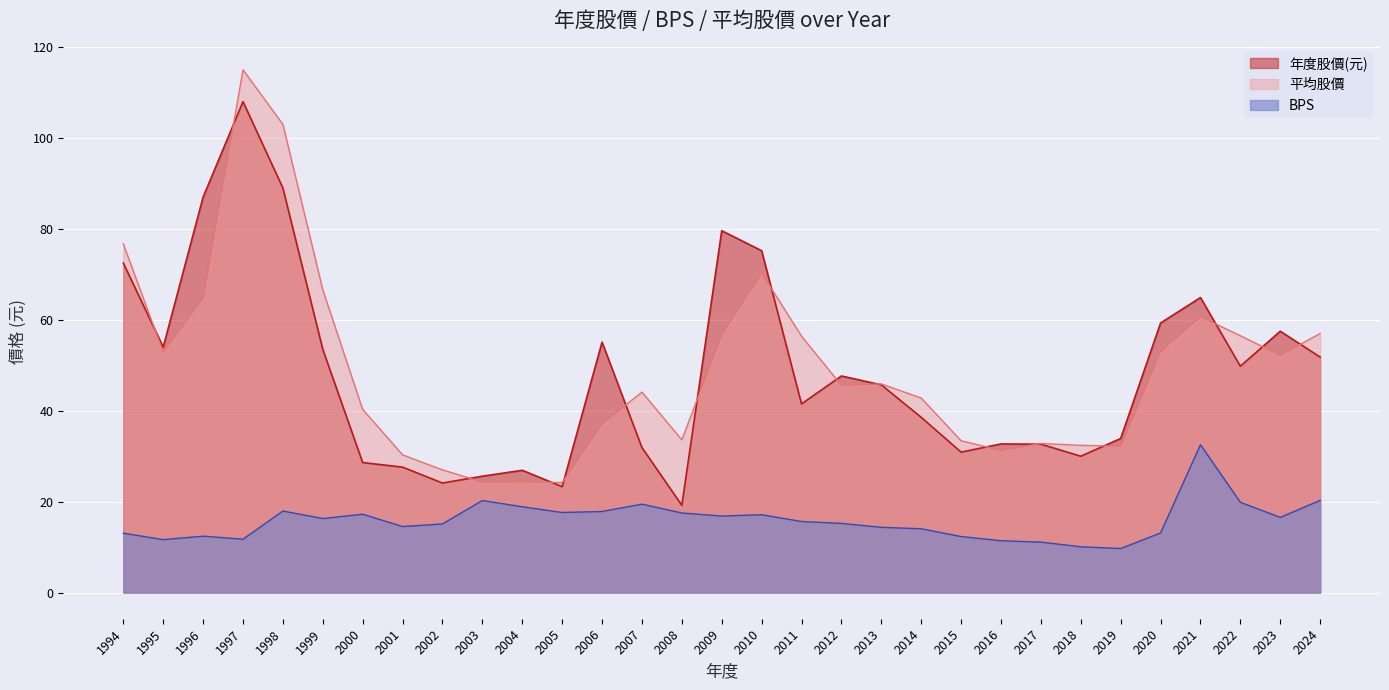

At how many categories does at least one series exceed 86?

3